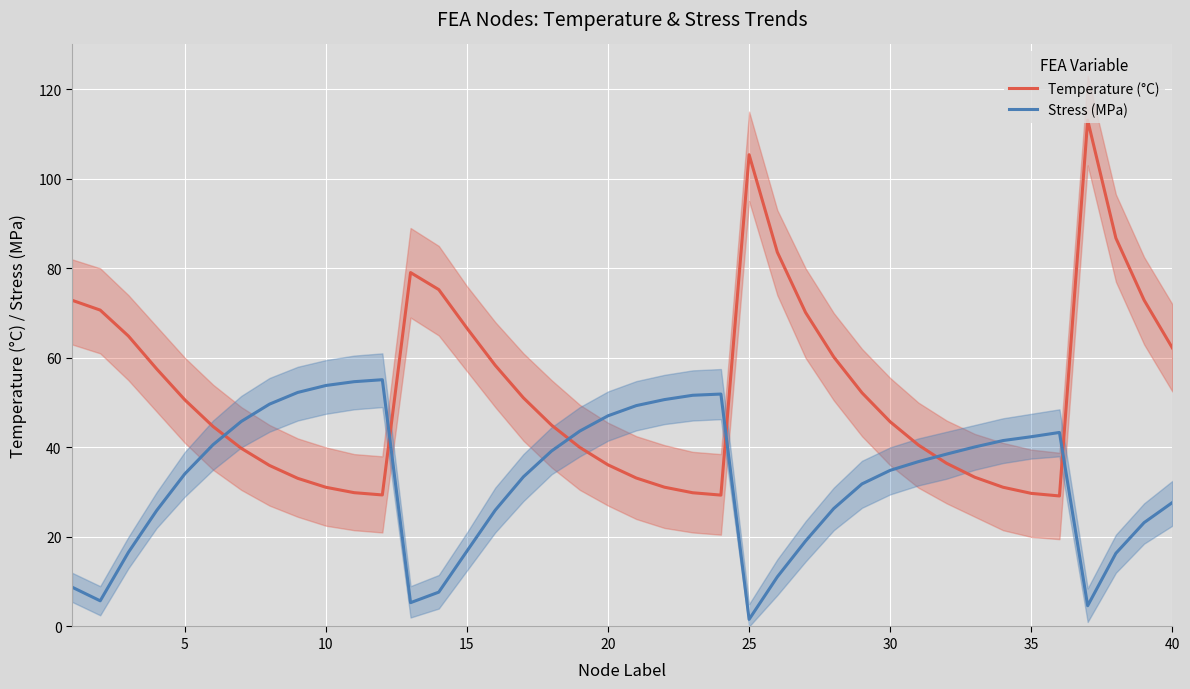

True or false: Stress (MPa) and Temperature (°C) intersect in this chart.

True